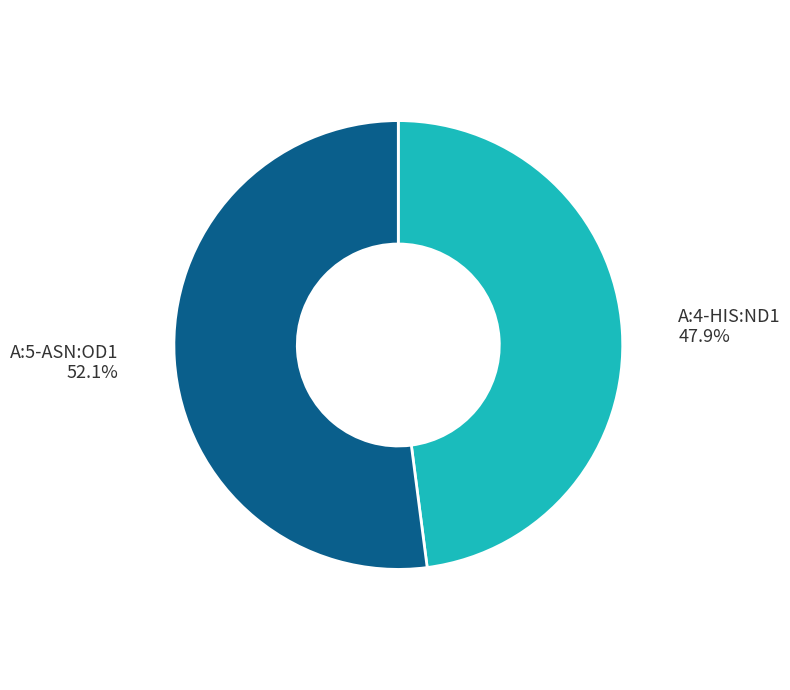

Is there any slice that represents more than half of the pie?

Yes